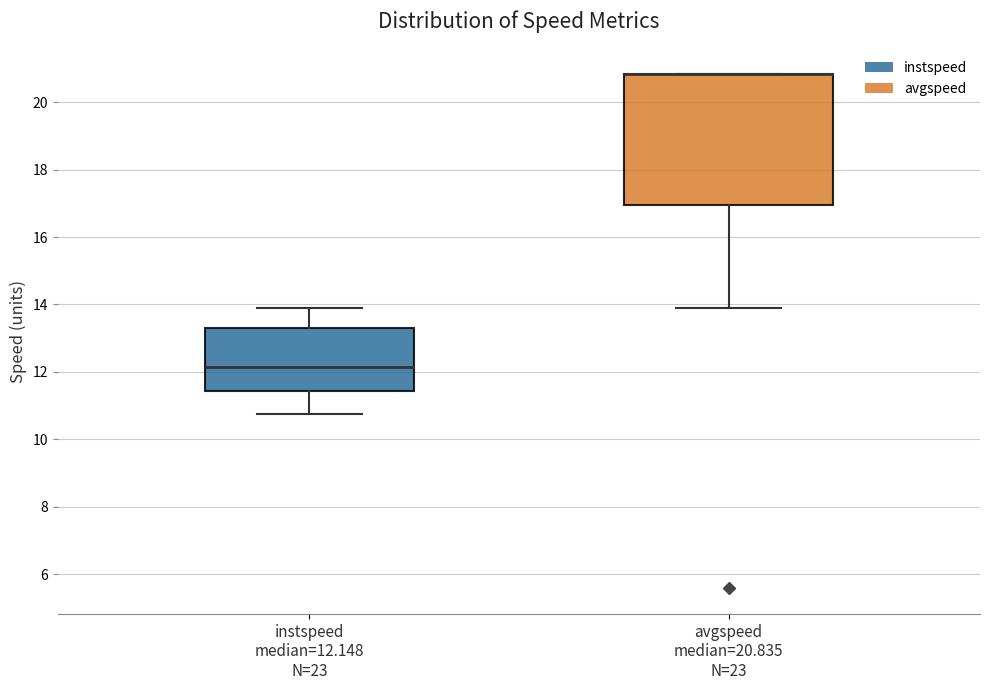

Reading left to right, transcribe this box plot: for each box, give where its median line is, the range the box spans, and where its two whiskers end, as read against the y-axis. The values are not printed on the chart, so give them approximately, as read against the axis.

instspeed median=12.148 N=23: median 12.2, box 11.4 to 13.4, whiskers 10.8 to 13.8
avgspeed median=20.835 N=23: median 20.8 (drawn on the box's upper edge), box 17.0 to 20.8, whiskers 13.8 to 20.8